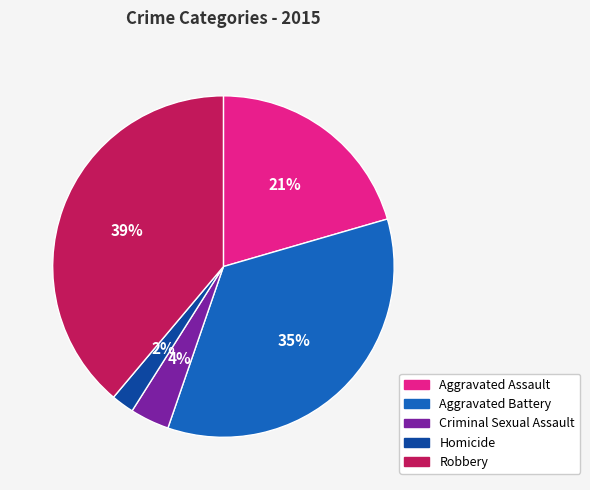

Rank the categories by value from lowest to highest.

Homicide, Criminal Sexual Assault, Aggravated Assault, Aggravated Battery, Robbery